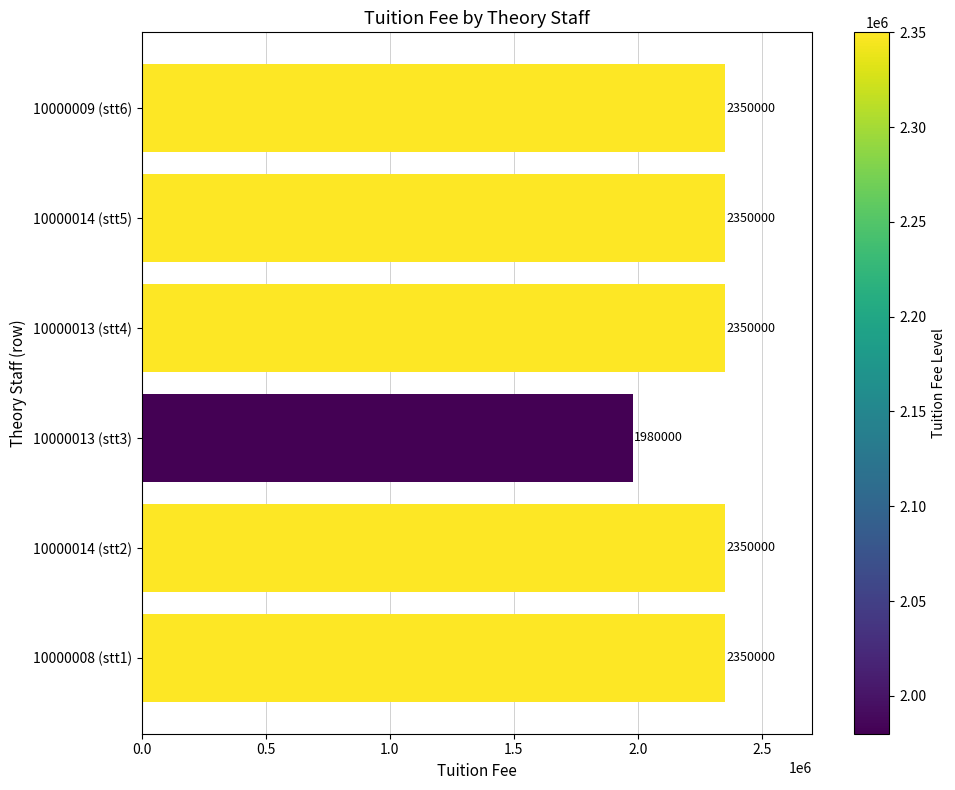

What is the average value?

2288333